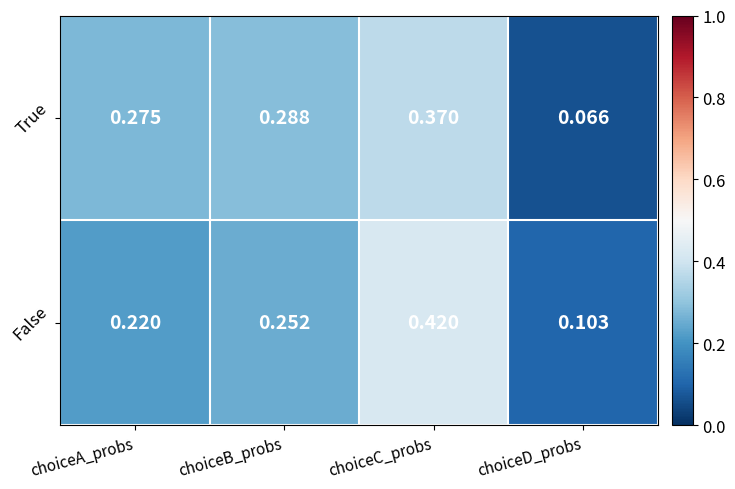

Is the value of True at choiceC_probs greater than the value of False at choiceD_probs?

Yes